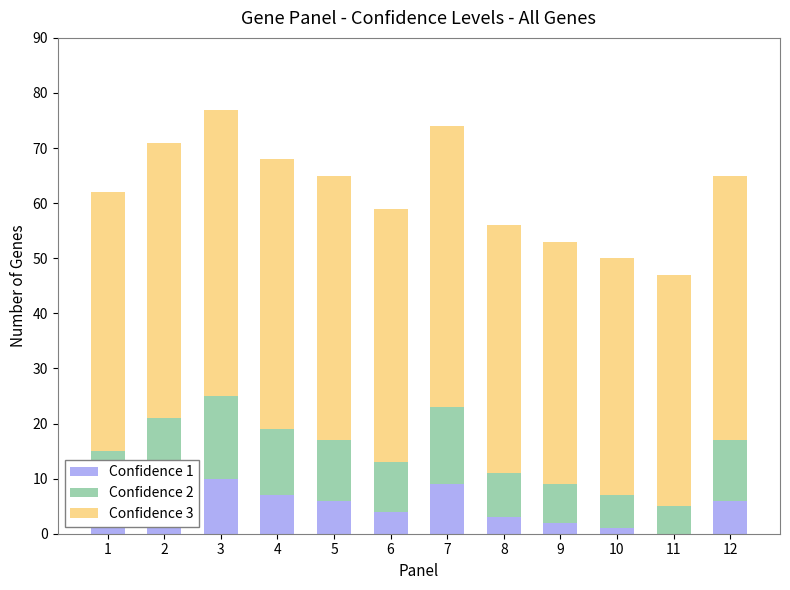

What is the average value of the Confidence 3 series?

47